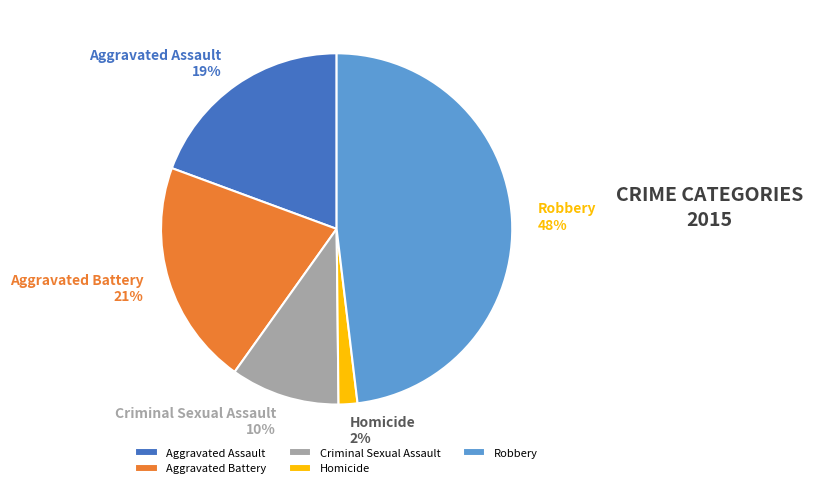

To the nearest percent, what percentage of the pie is Aggravated Battery?

21%